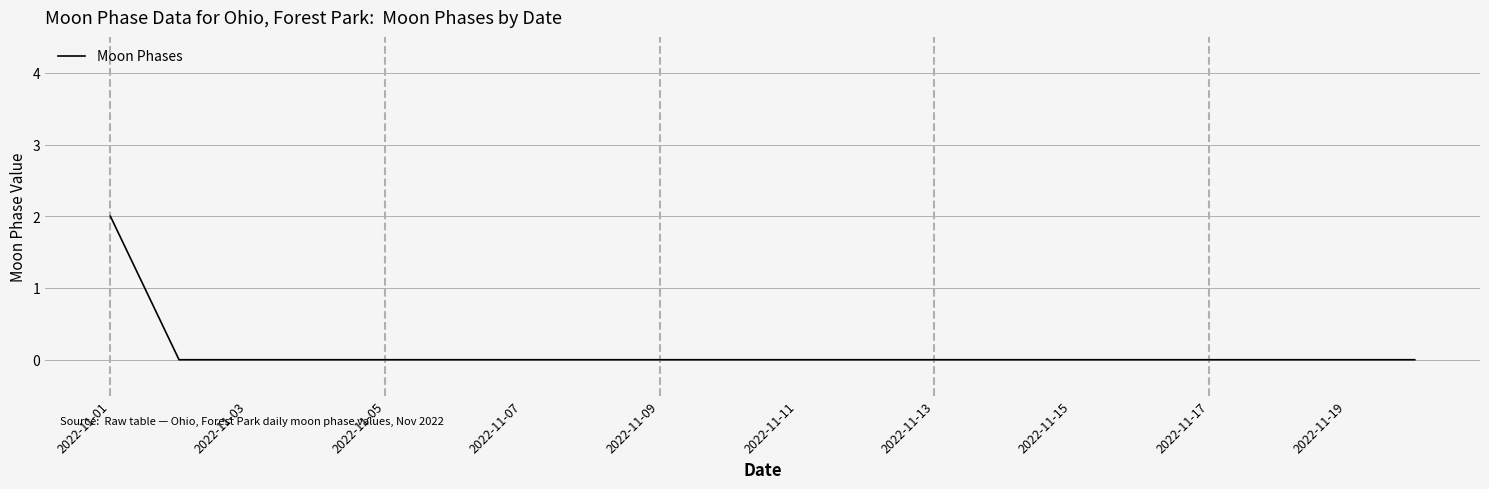

How many lines are shown in the chart?

1